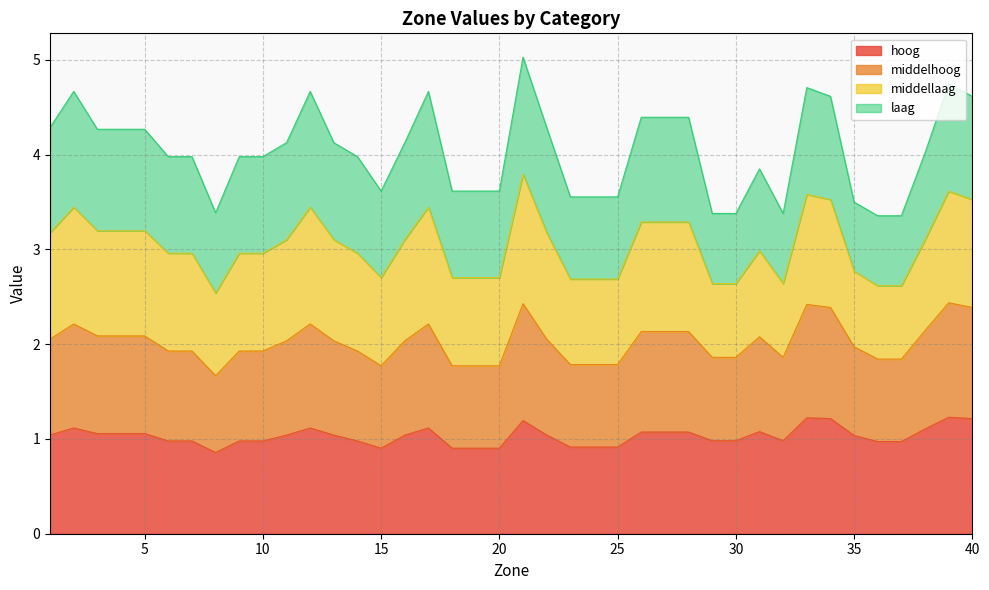

What are all the series names shown in the legend?

hoog, middelhoog, middellaag, laag